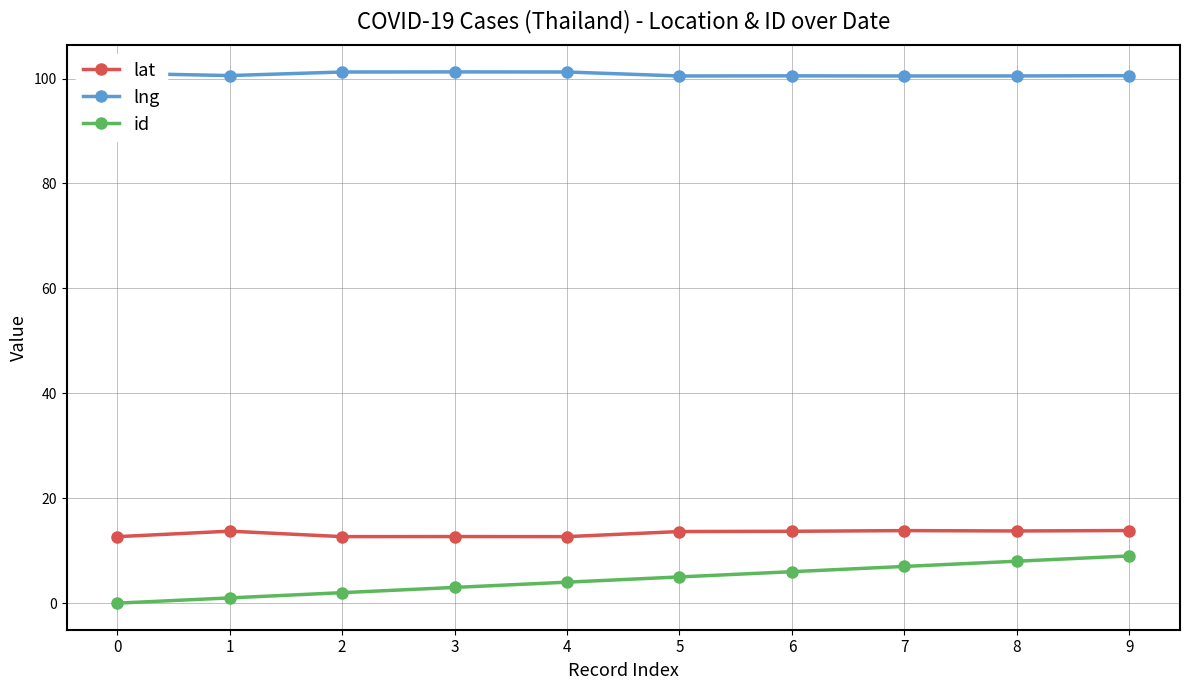

What is the difference between the id values at 7 and 3?

4.0